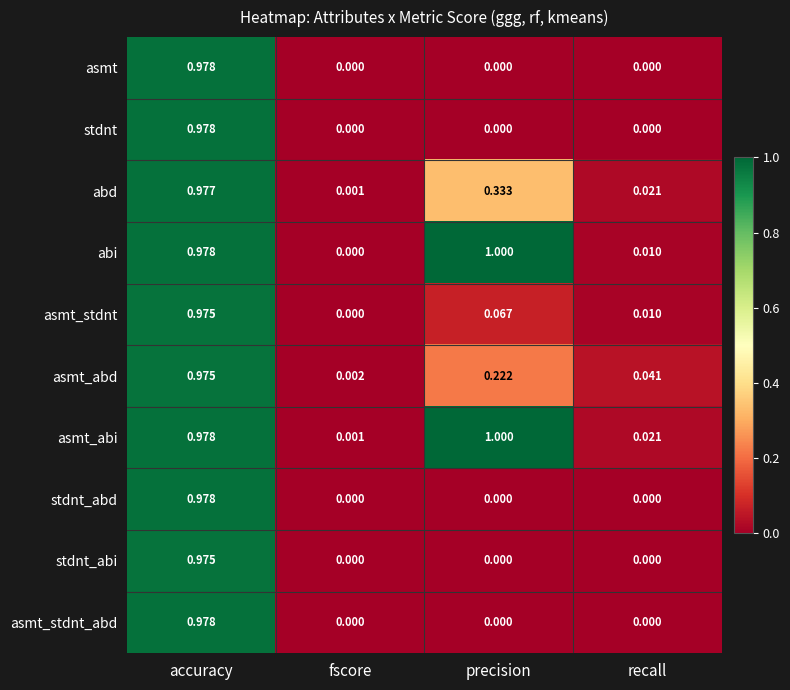

Which series has the widest spread of values?

abi